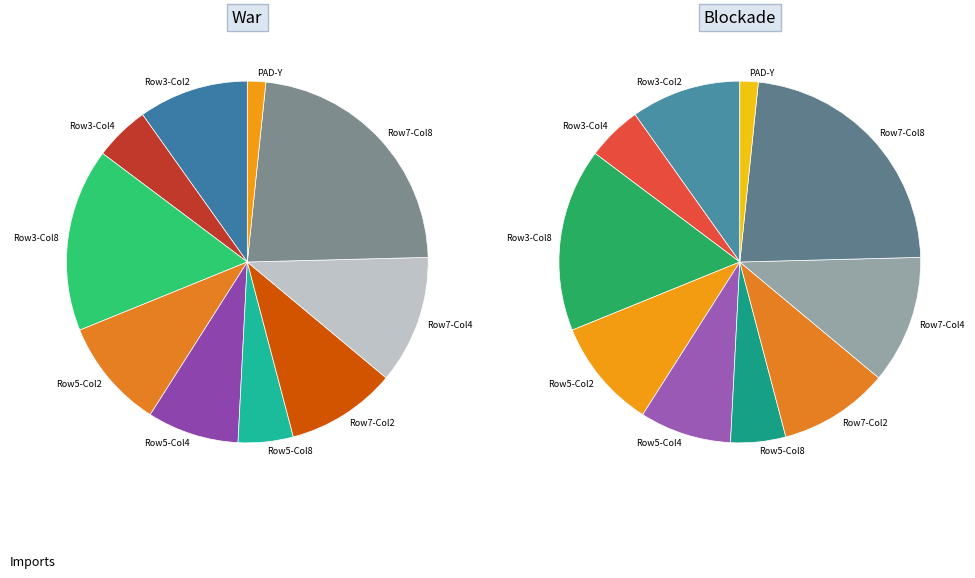

Count the number of slices in the pie.

10